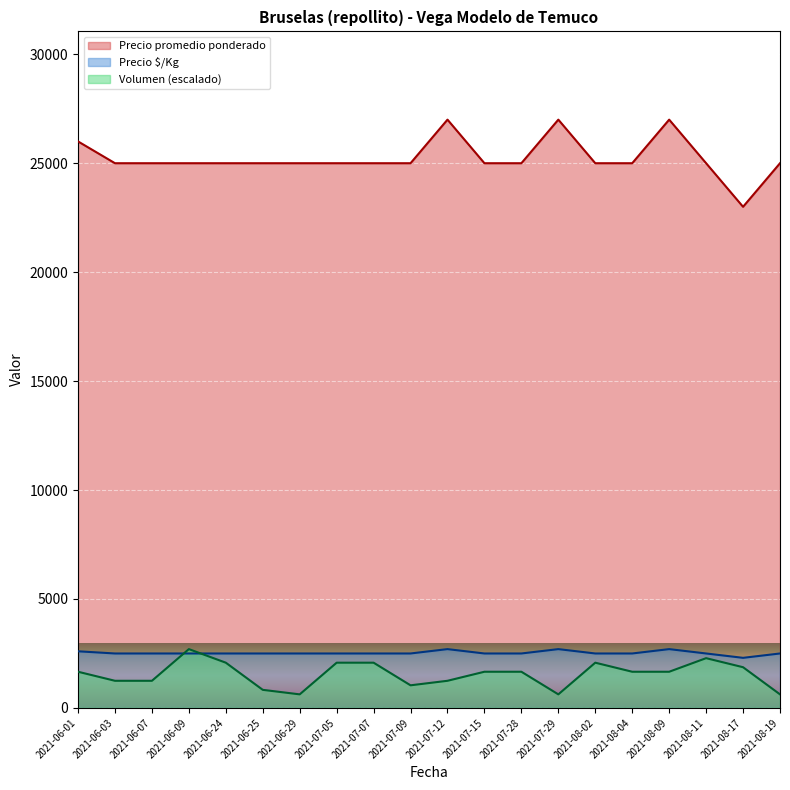

How many values in the Precio promedio ponderado series are below 25000?

1